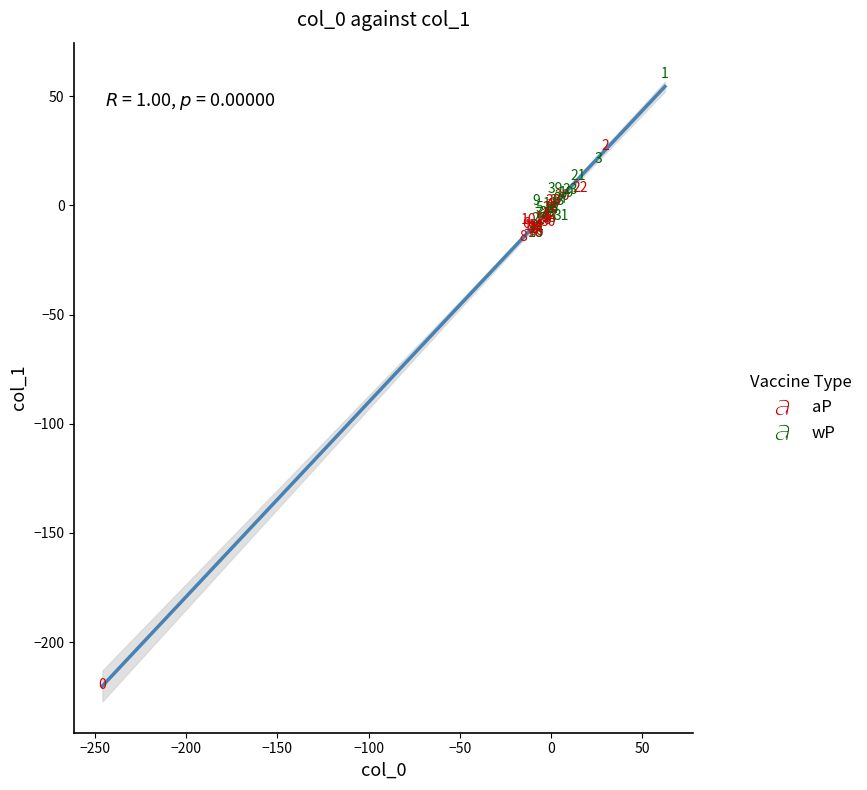

Which series has the largest Y range (max minus min)?

aP